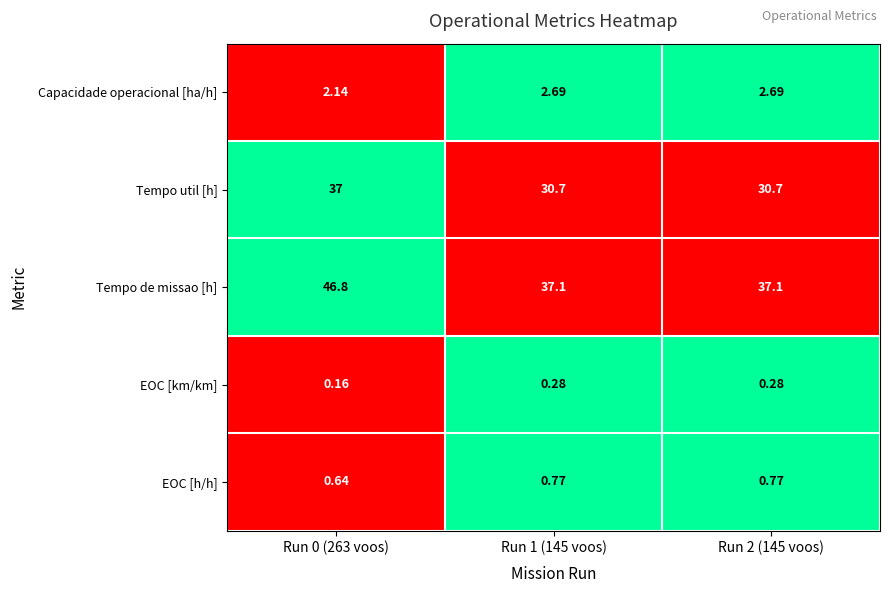

At which category is the sum across all series the highest?

Run 0 (263 voos)